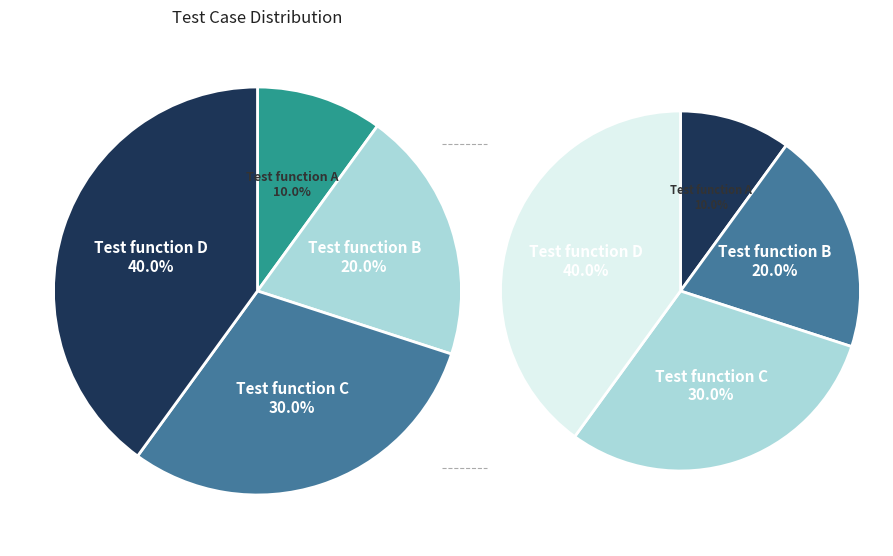

Count the number of slices in the pie.

4